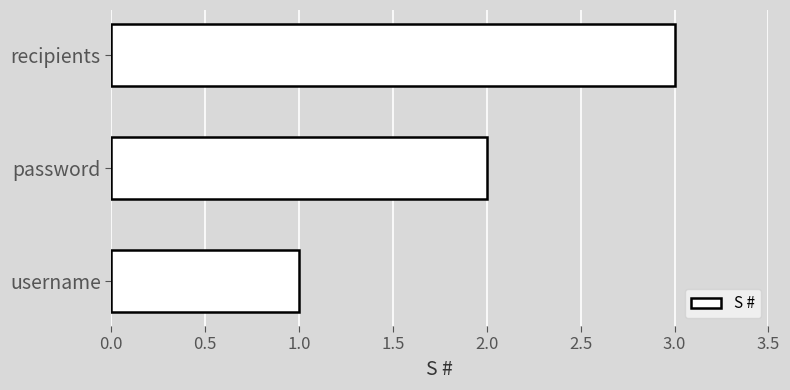

What is the sum of all values?

6